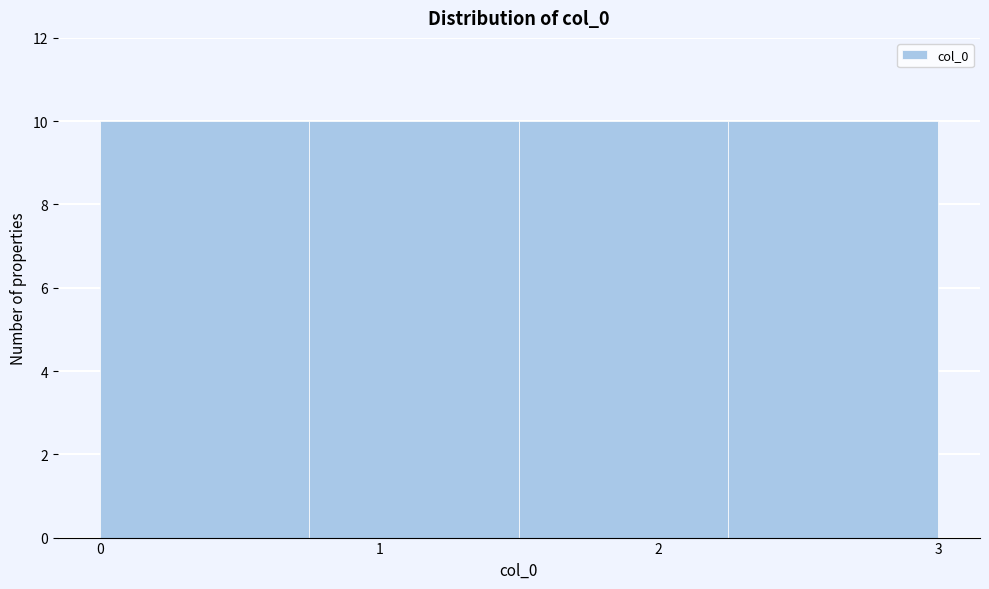

Reading left to right, transcribe this chart: for each bar, give the range it covers on the x-axis and its height. Neither the bar edges nor the heights are printed on the chart, so give them approximately, as read against the axes.

0.00 to 0.75: 10
0.75 to 1.50: 10
1.50 to 2.25: 10
2.25 to 3.00: 10